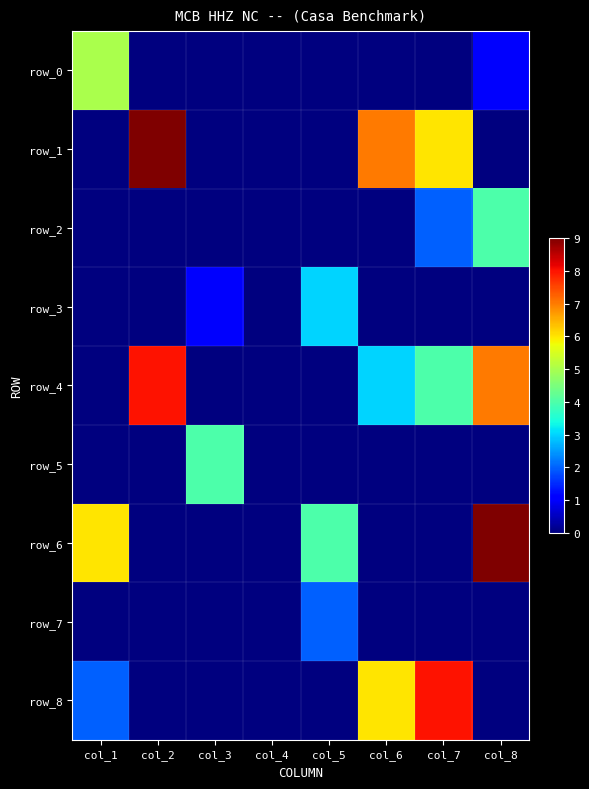

What is the spread (max minus min) of values at col_2?

9